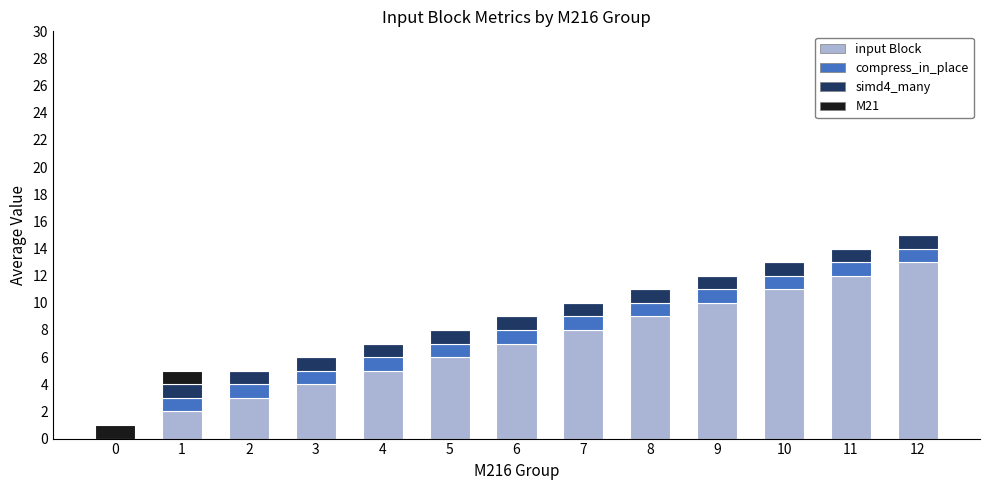

Which category has the highest value in the input Block series?

12